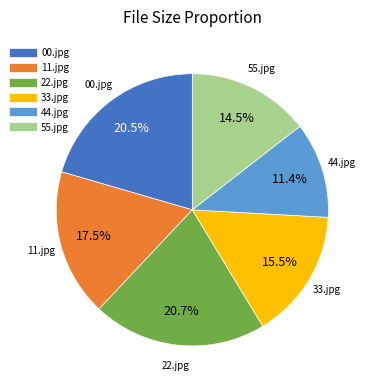

What percentage is NOT represented by 00.jpg?

79.5%